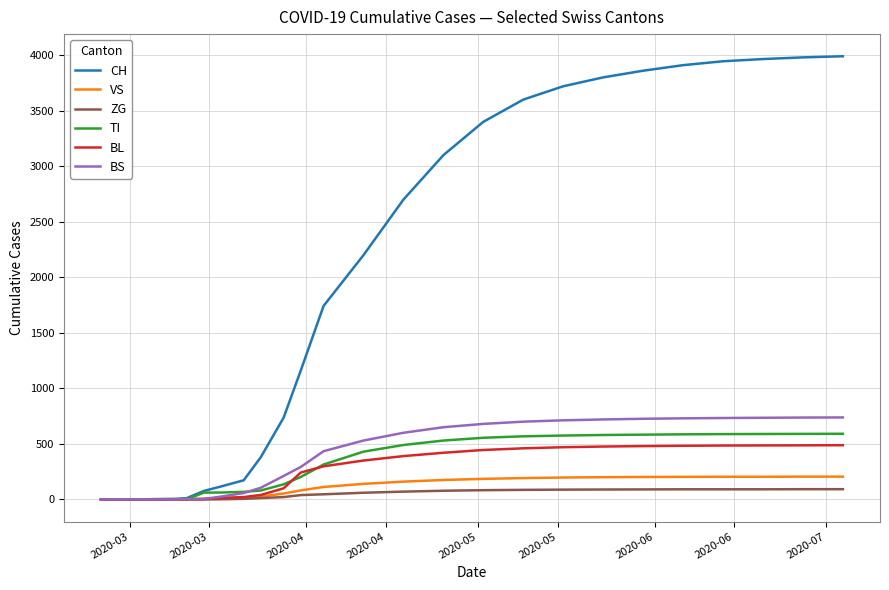

Which series has the largest range (max minus min)?

CH